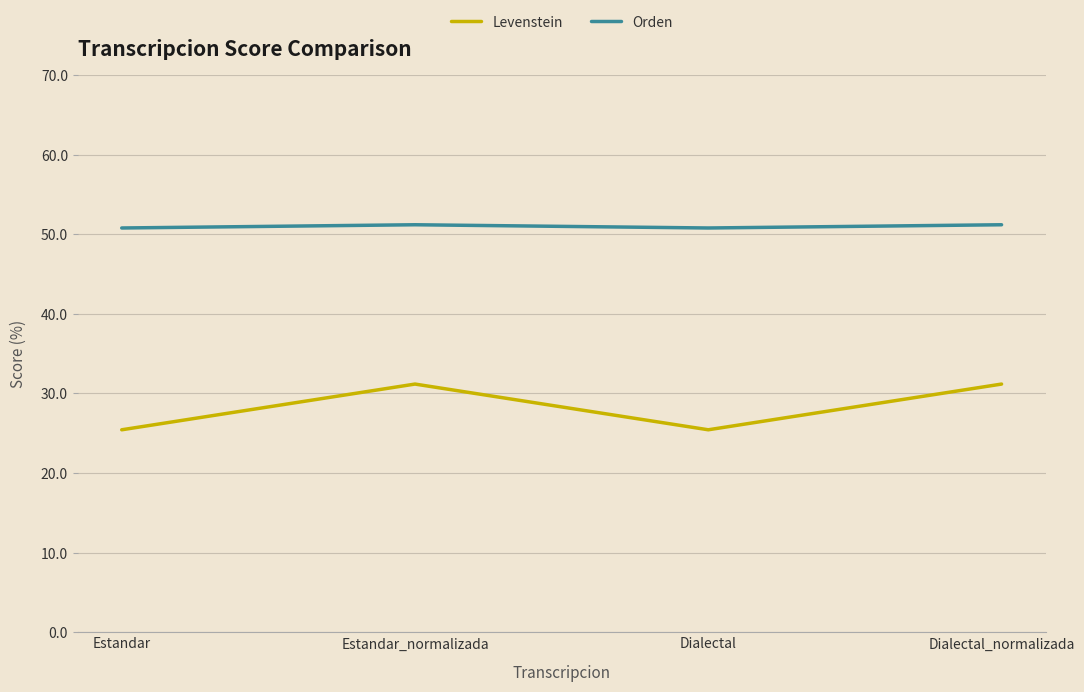

What is the difference between the second highest and minimum values in the Orden series?

0.4